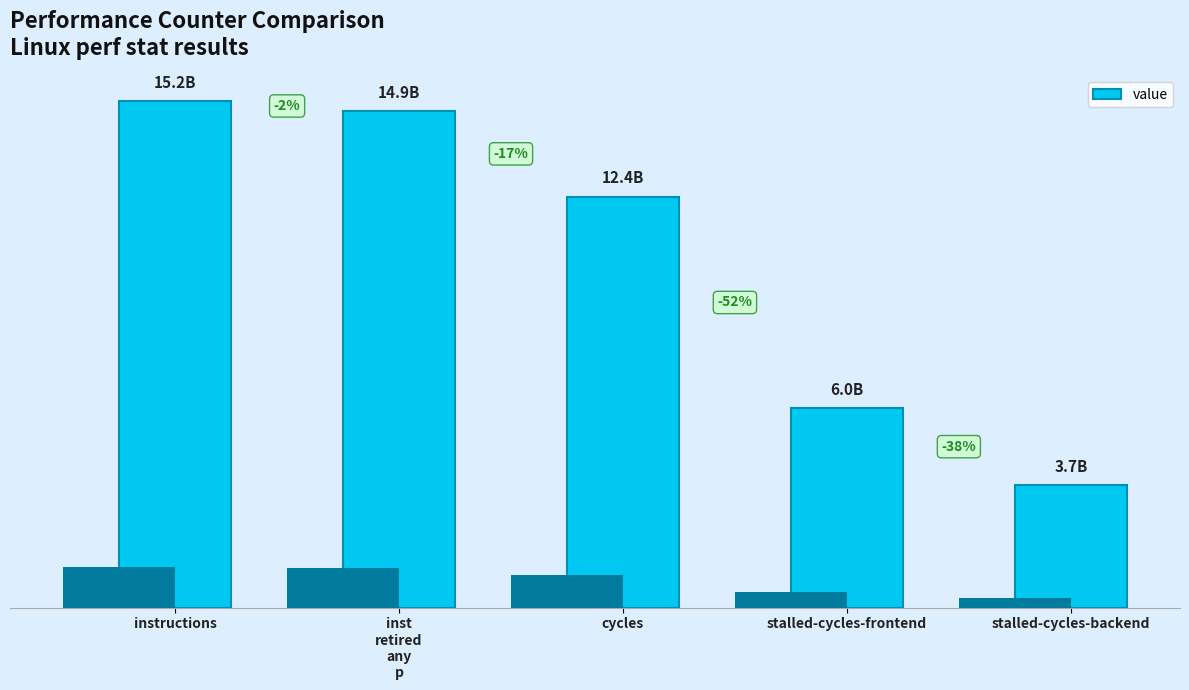

The chart shows a value of 14916508253 at inst
retired
any
p. True or false?

True